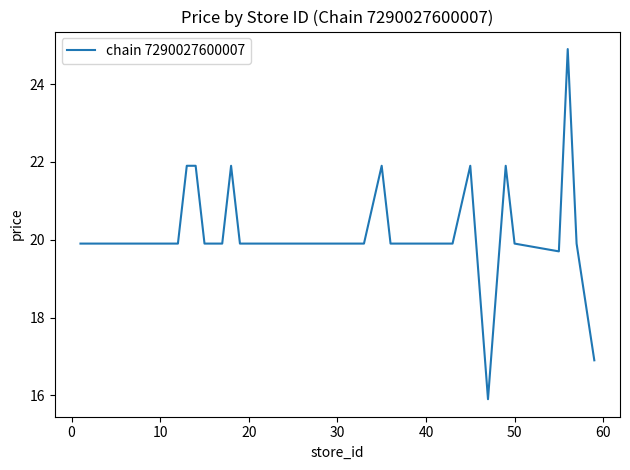

Does the chart display data point markers on the line(s)?

No